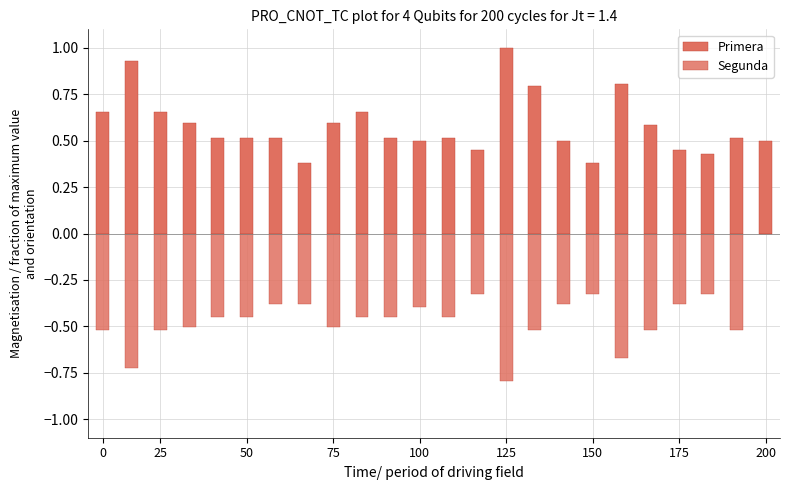

What is the sum of all Primera values?

14.0